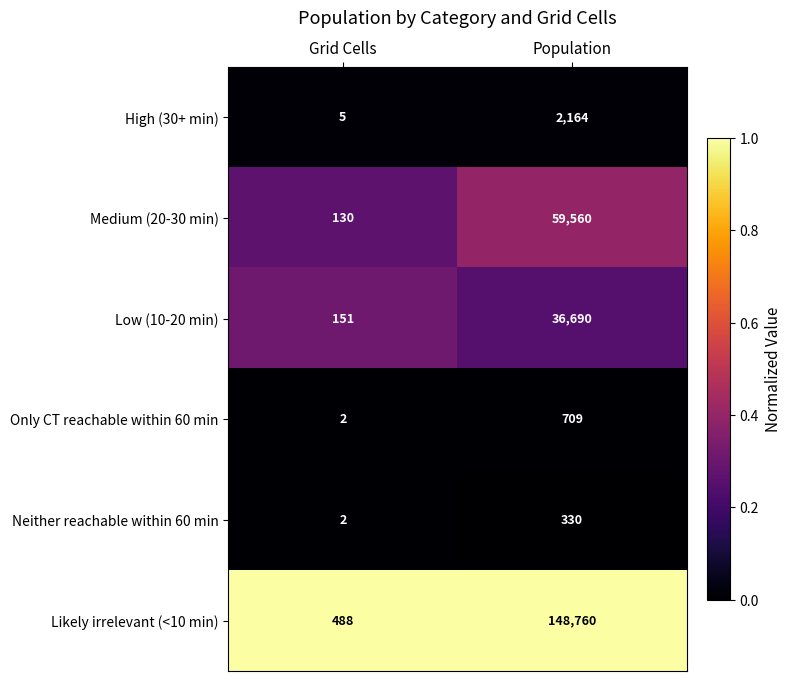

Reading right to left, extract all data points from this chart.

High (30+ min): Population=2164	Grid Cells=5
Medium (20-30 min): Population=59560	Grid Cells=130
Low (10-20 min): Population=36690	Grid Cells=151
Only CT reachable within 60 min: Population=709	Grid Cells=2
Neither reachable within 60 min: Population=330	Grid Cells=2
Likely irrelevant (<10 min): Population=148760	Grid Cells=488